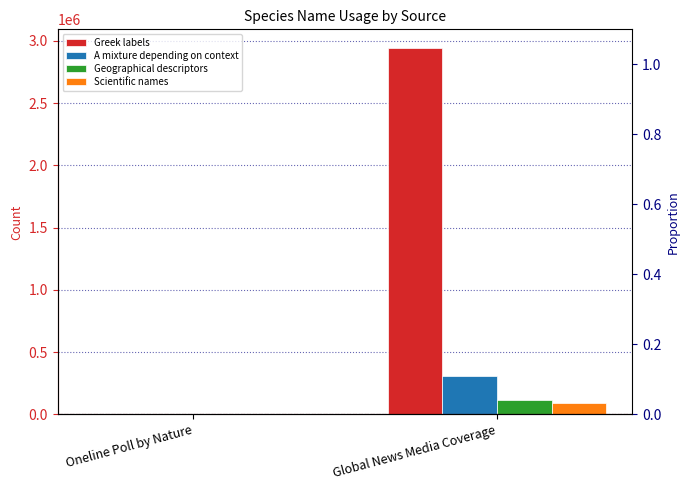

Which label corresponds to the largest value in the chart?

Global News Media Coverage